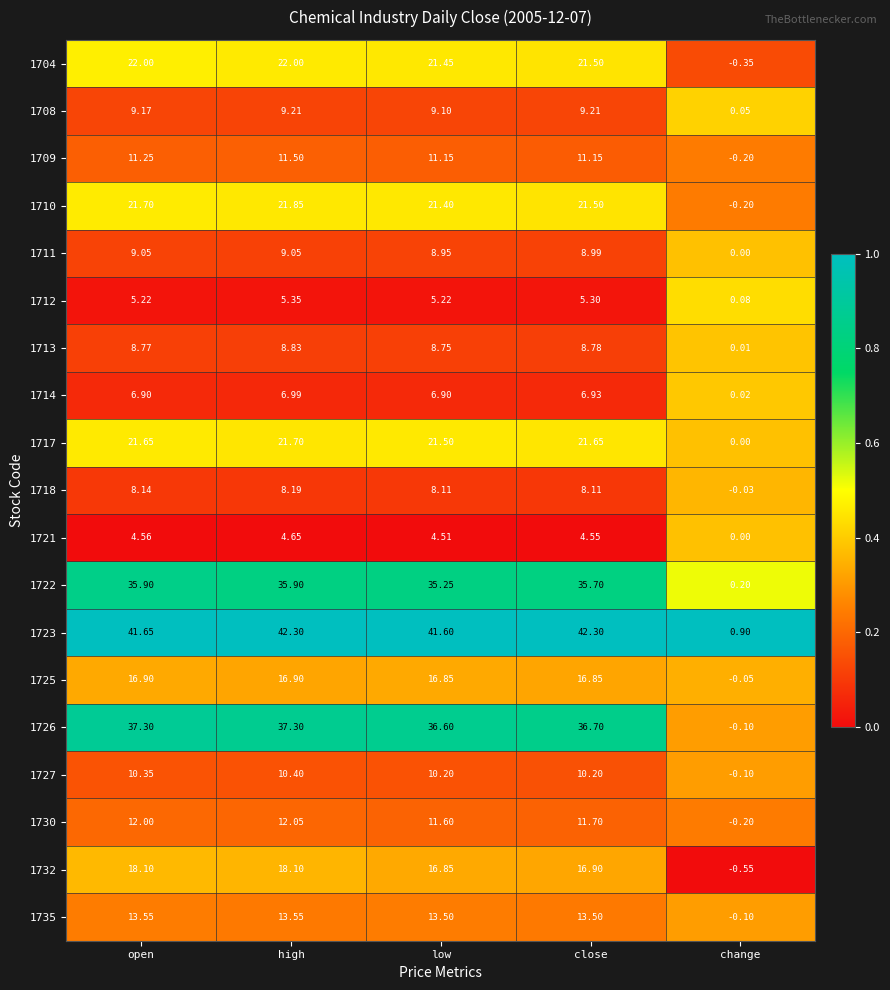

Is the value of 1725 at low greater than the value of 1727 at high?

Yes